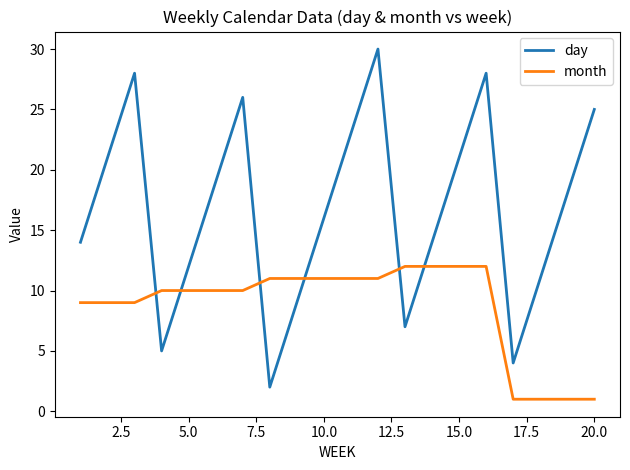

Which series has the widest spread of values?

day